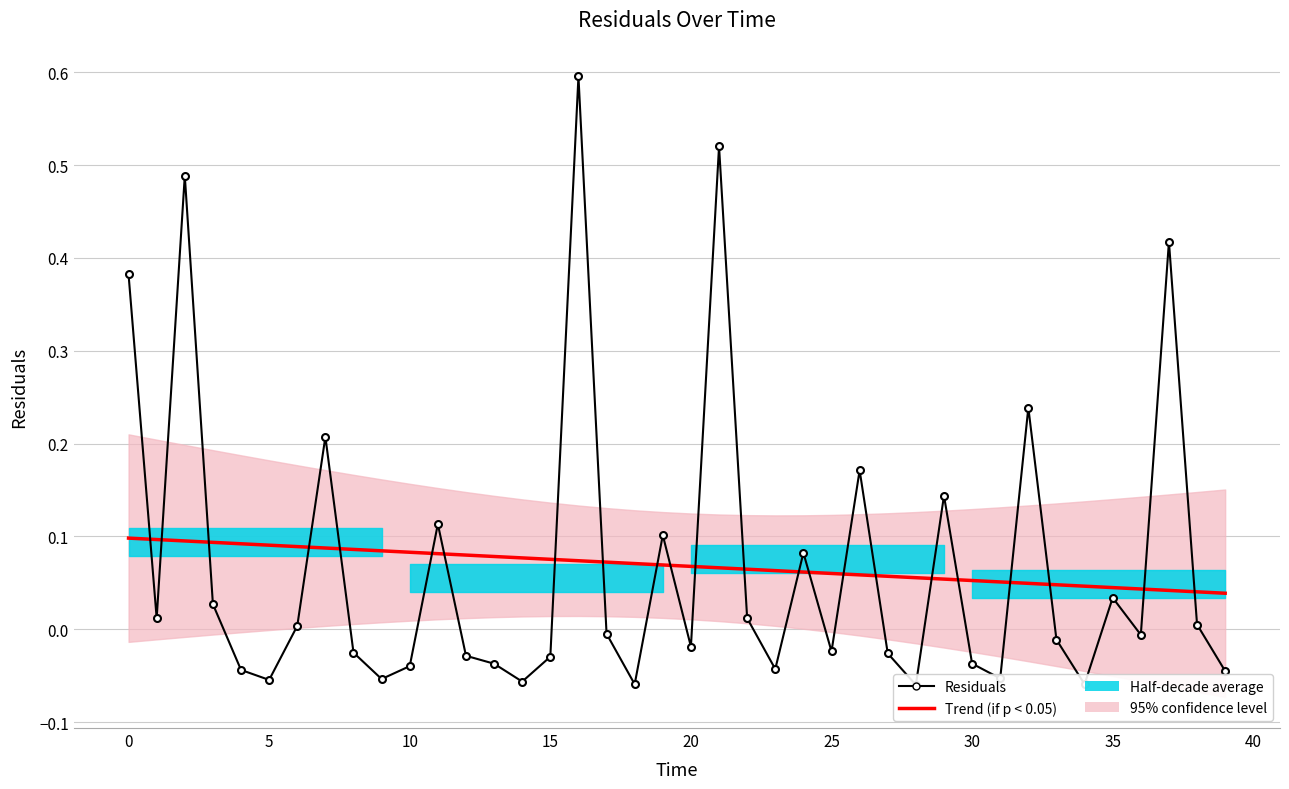

What is the maximum value shown in the chart?

0.6